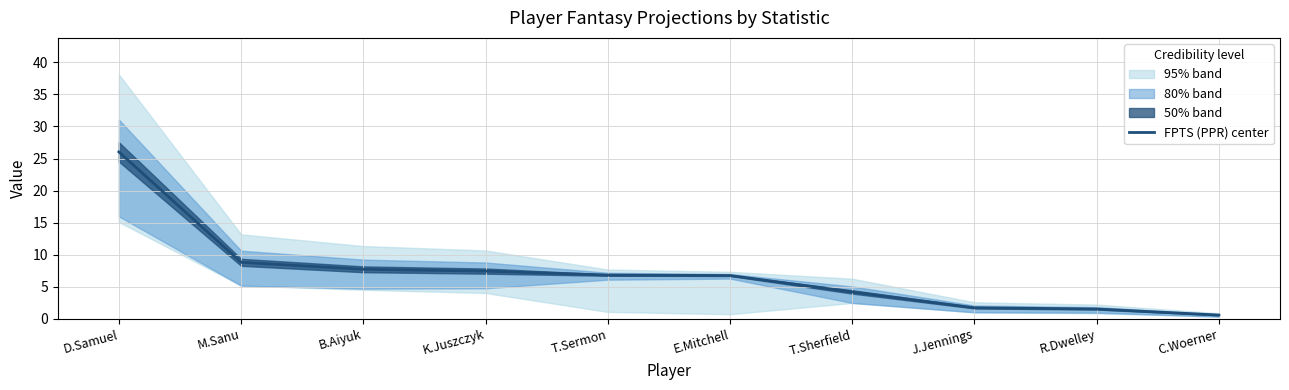

Read the value at J.Jennings.

1.7